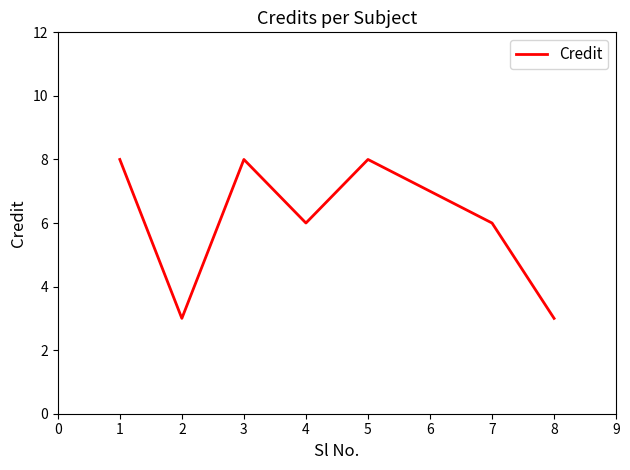

Reading left to right, extract all data points from this chart.

8	3	8	6	8	7	6	3